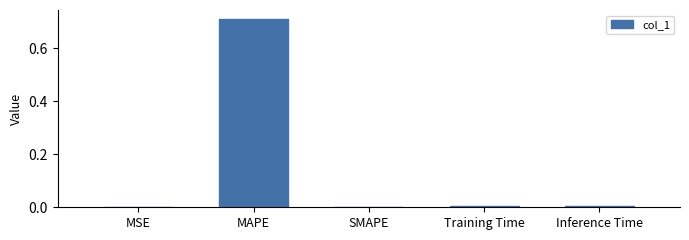

The chart shows a value of 0.0 at MSE. True or false?

True